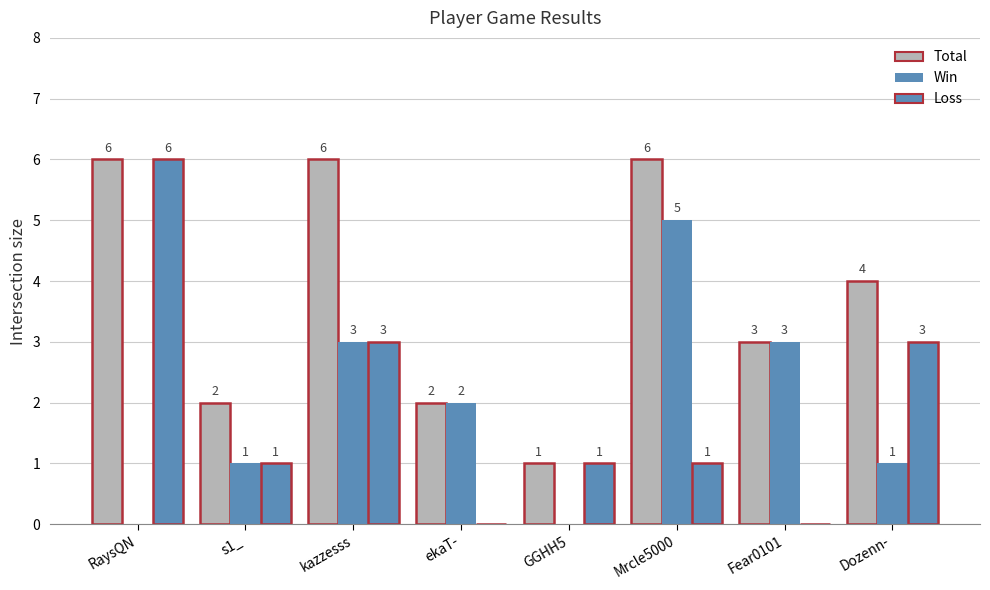

What is the value of the Win bar at the 8th from the left?

1